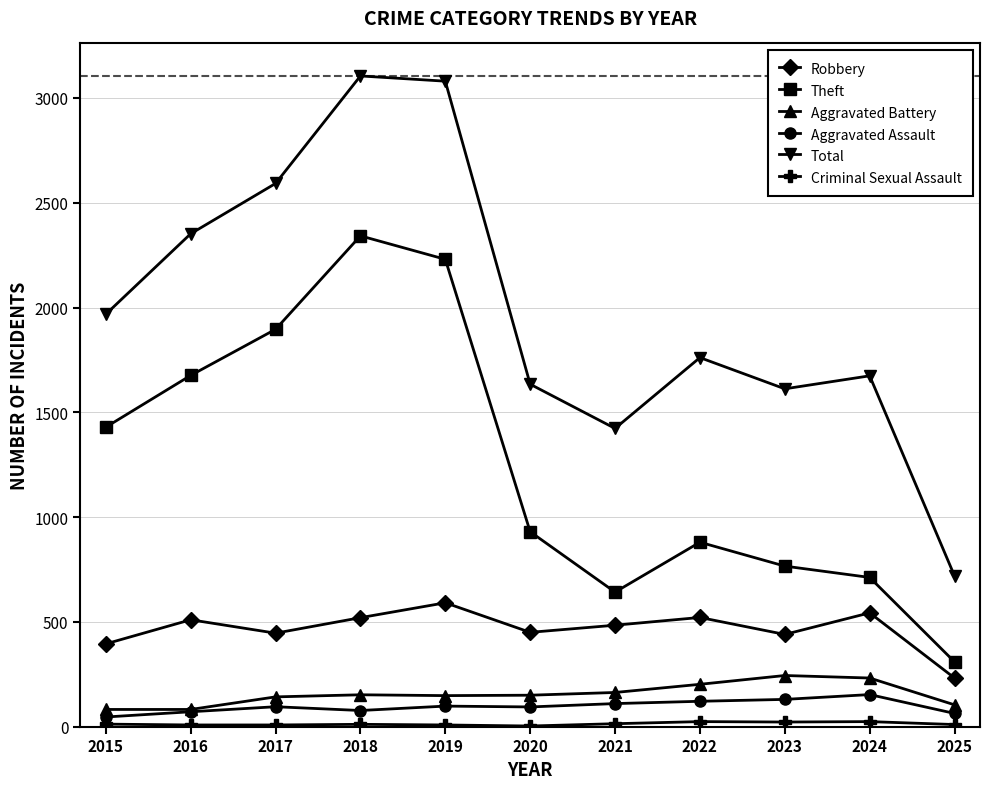

Which series has the largest total across all categories?

Total